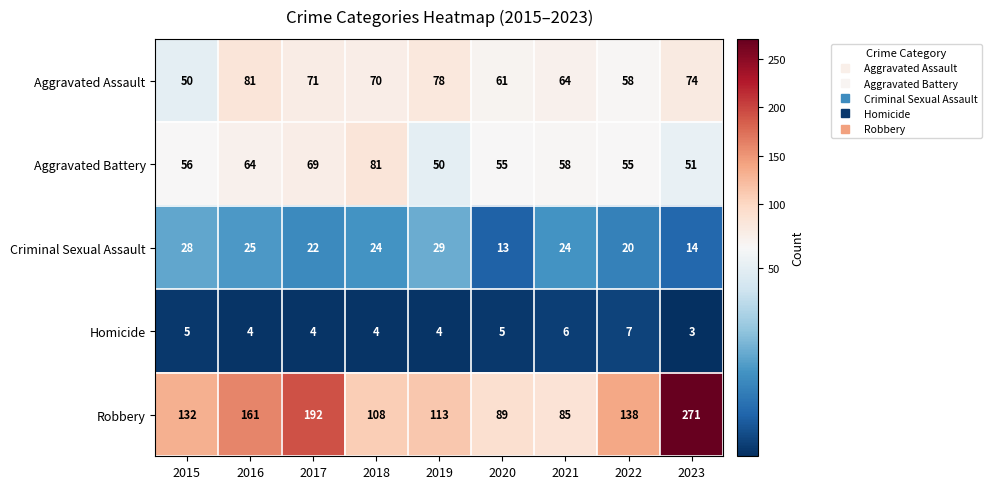

At which label does Criminal Sexual Assault first exceed 24?

2015